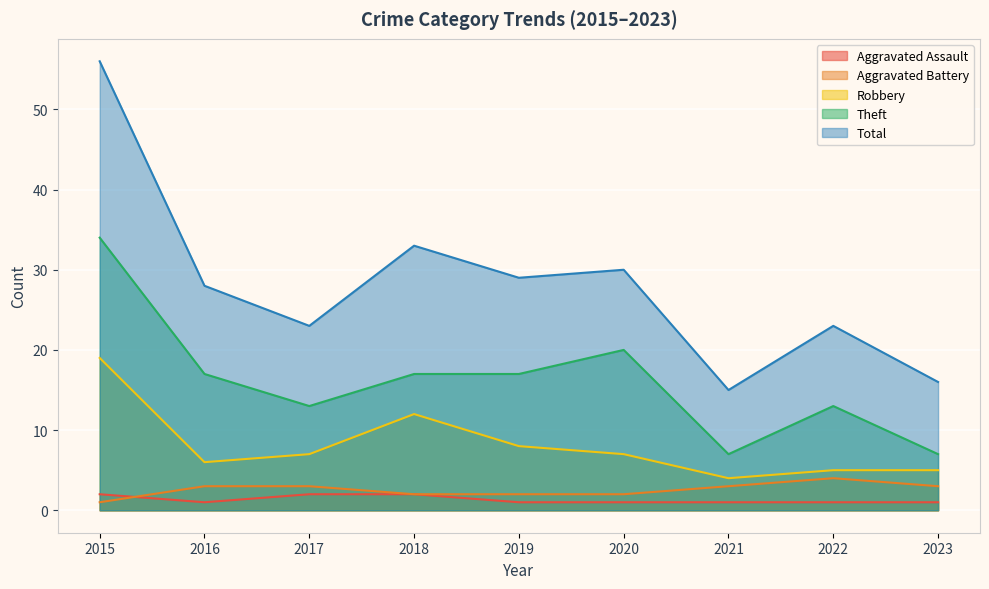

Where is the first local minimum for Total?

2017